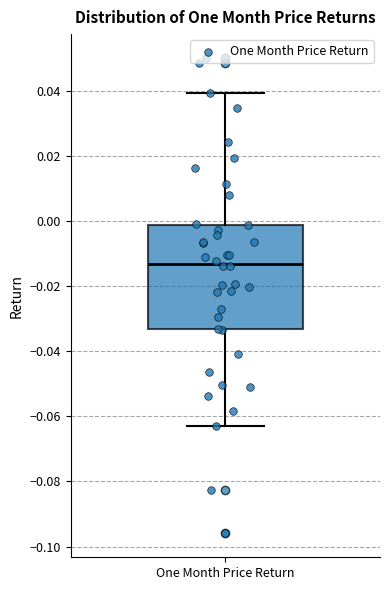

Where is the upper edge of the box for One Month Price Return on the y-axis? The values are not printed on the chart, so give them approximately, as read against the axis.

-0.002